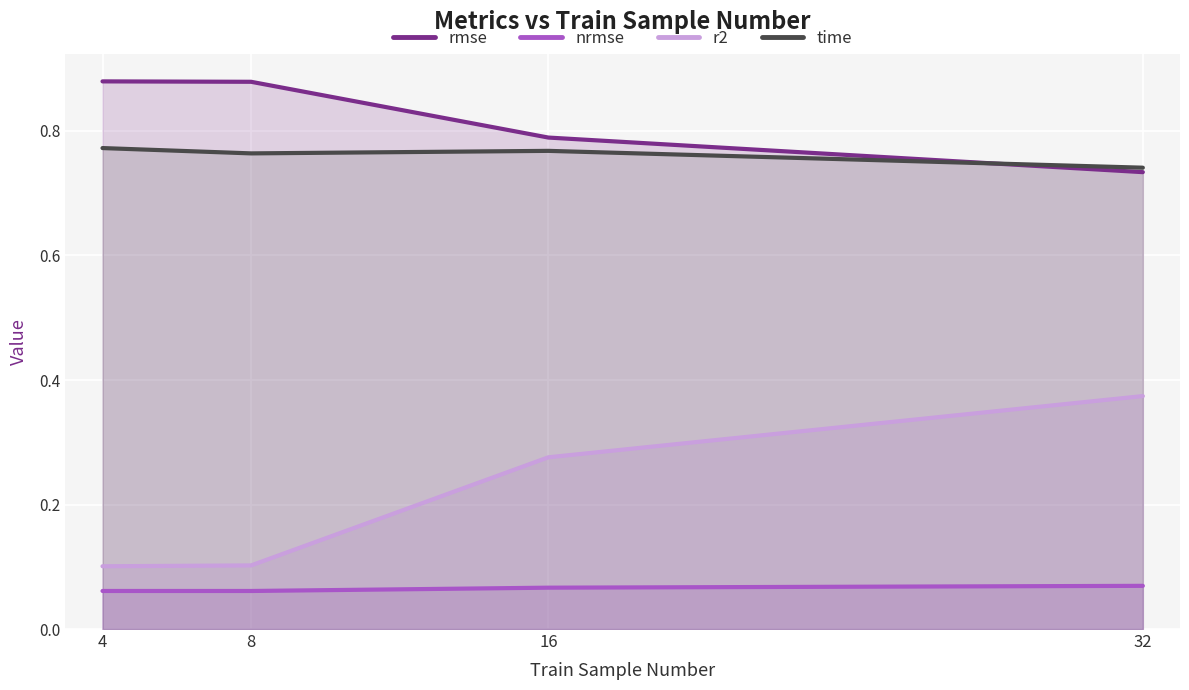

The value of nrmse at 32 is 0.1. True or false?

False